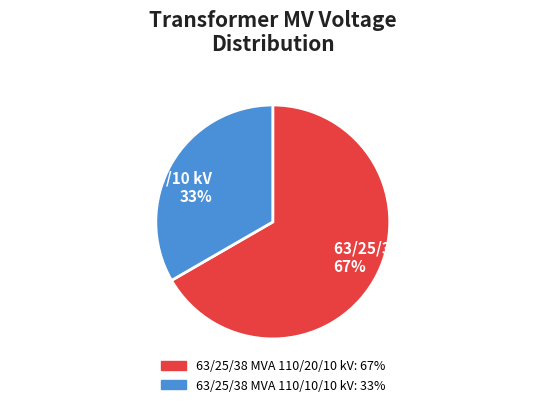

To the nearest percent, what portion does 63/25/38 MVA 110/20/10 kV represent?

67%